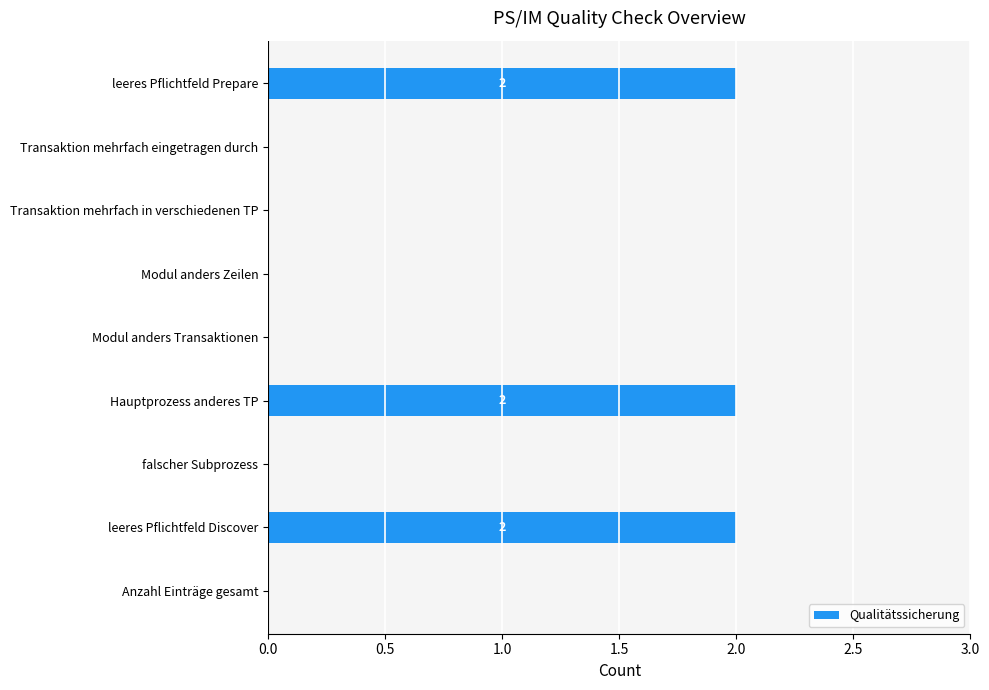

How many series are shown in this chart?

1